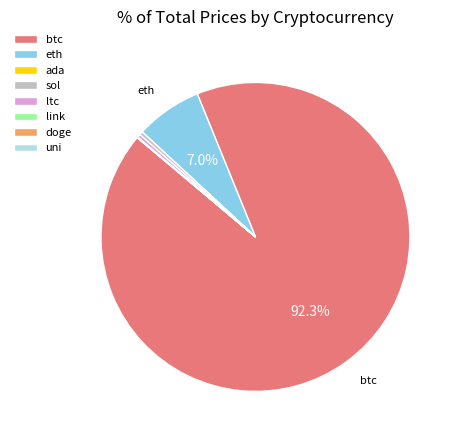

What is the largest slice in the pie chart?

btc